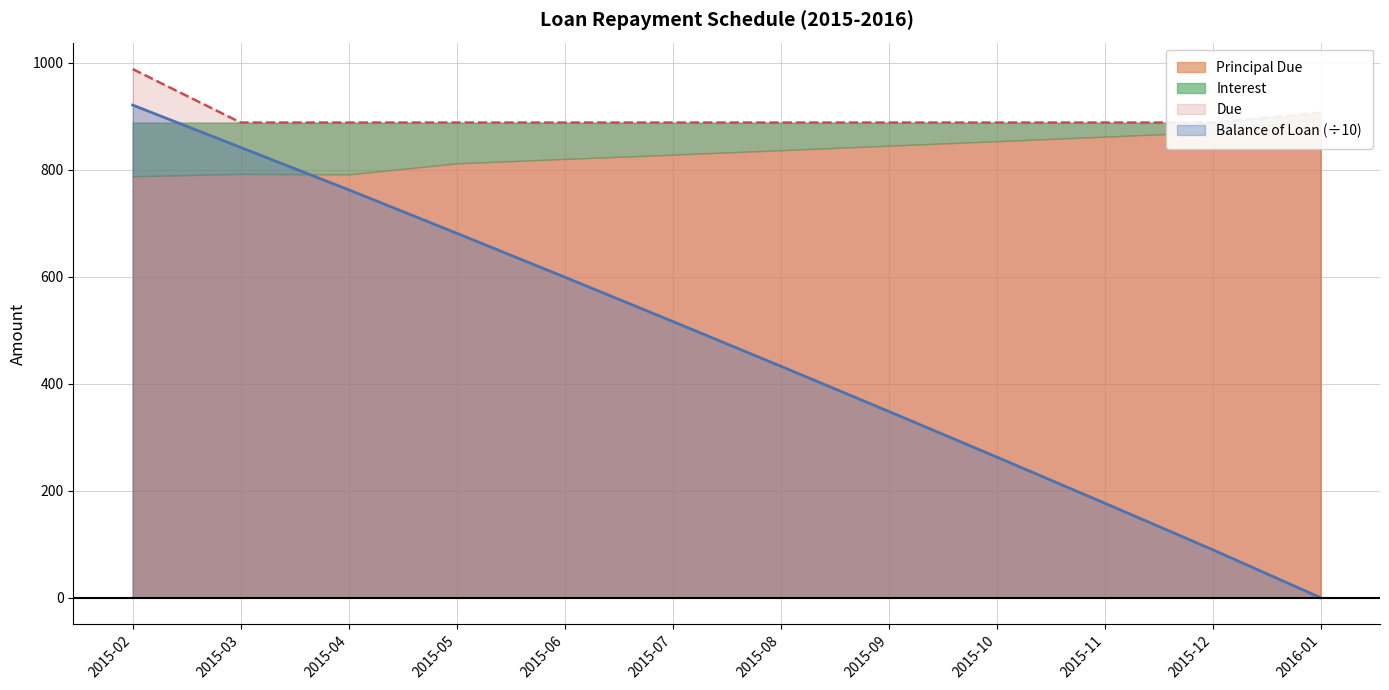

The Balance of Loan series shows 950.4 at 2015-05. True or false?

False